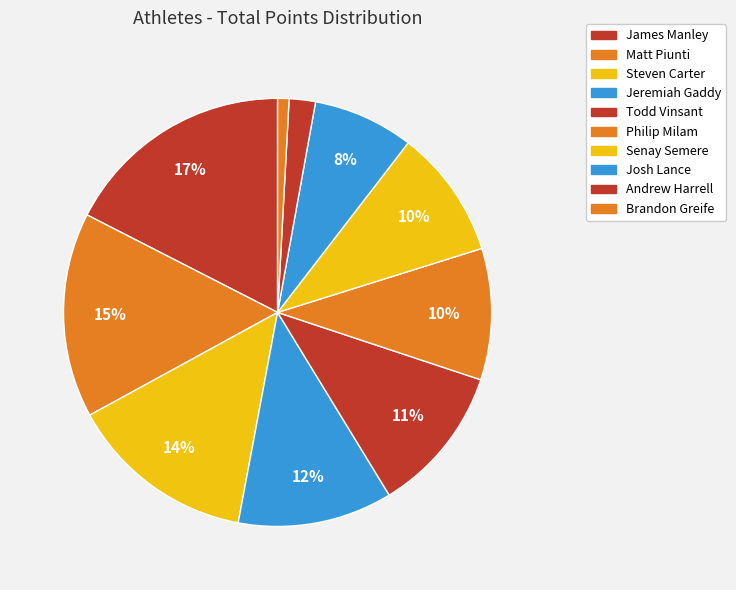

What is the smallest slice in the pie chart?

Brandon Greife